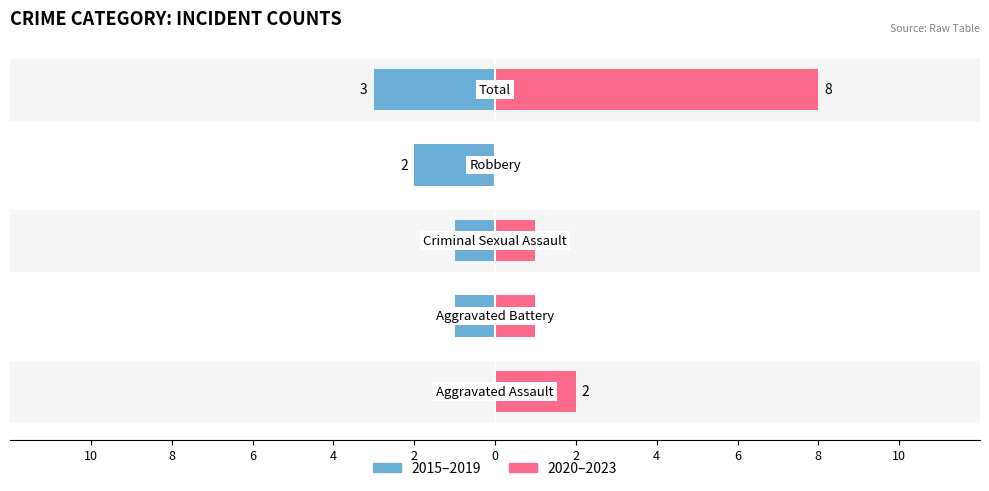

Which series has the widest spread of values?

2020-2023 Avg